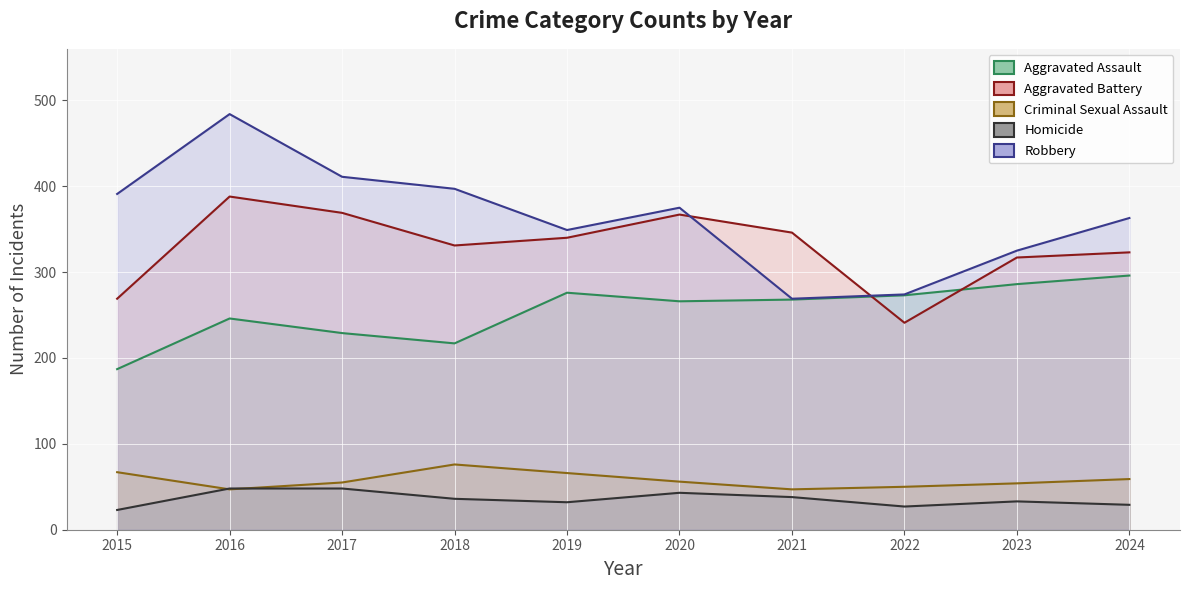

What is the sum of all Robbery values?

3638